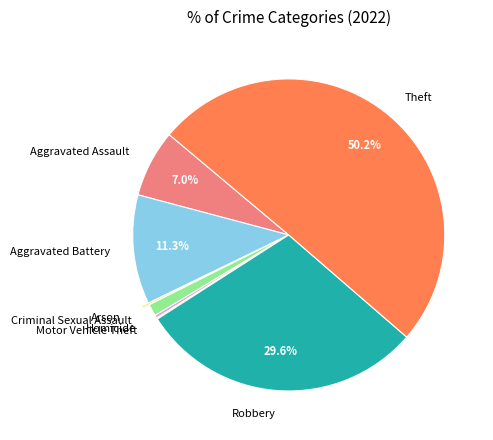

Combined, do Theft and Aggravated Assault account for over 50%?

Yes